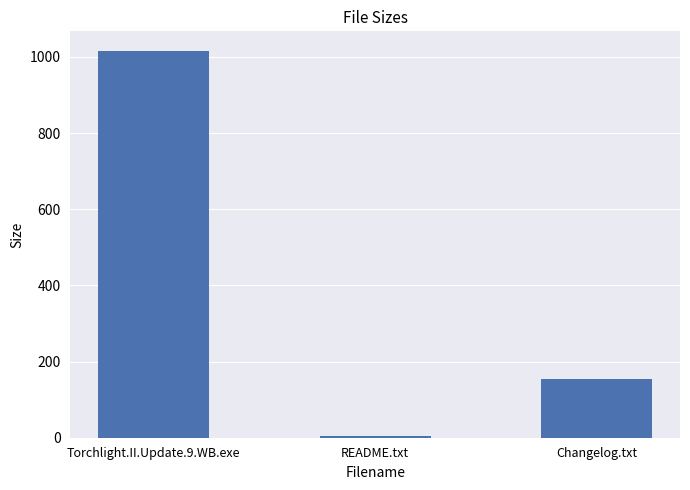

What value does the data have at Changelog.txt?

153.0